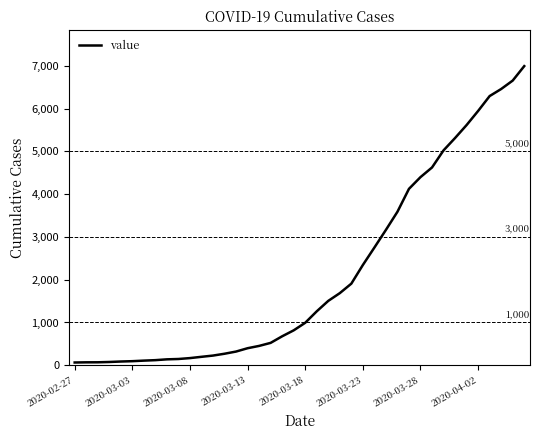

What is the maximum value shown in the chart?

6995